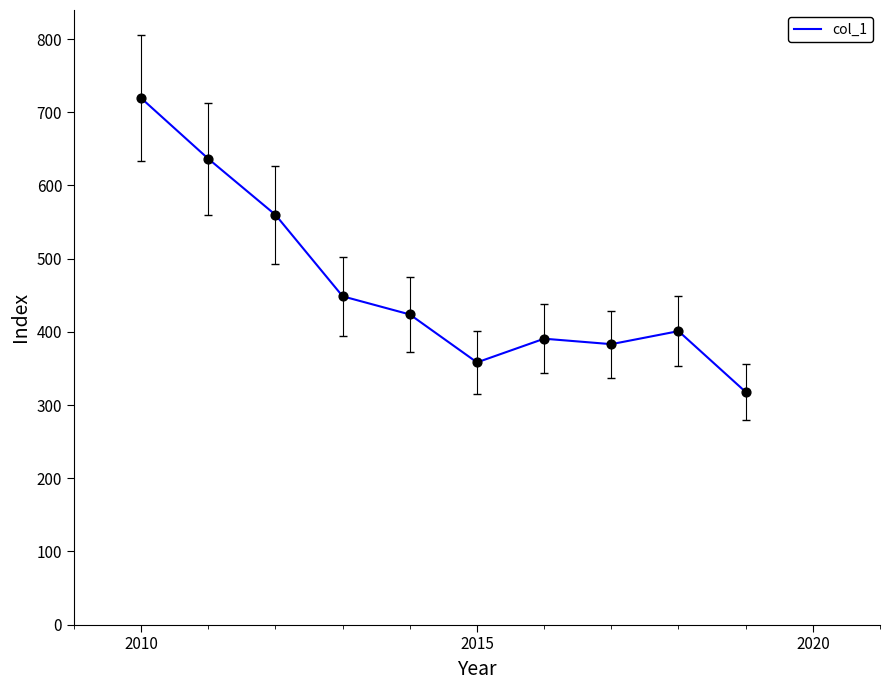

What is the difference between the maximum and minimum values?

401.4